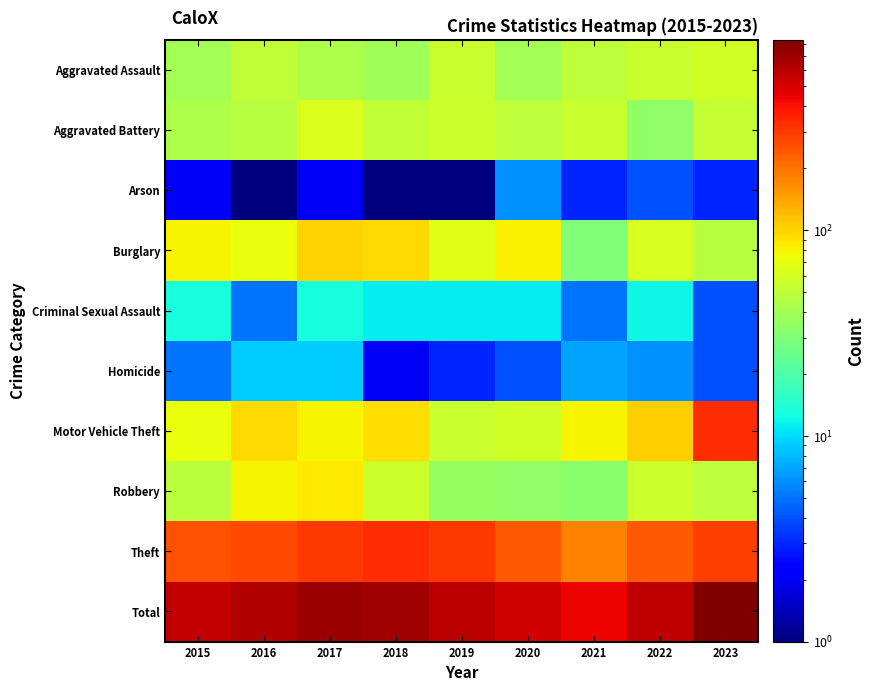

Between 2021 and 2016, which is larger?

2016